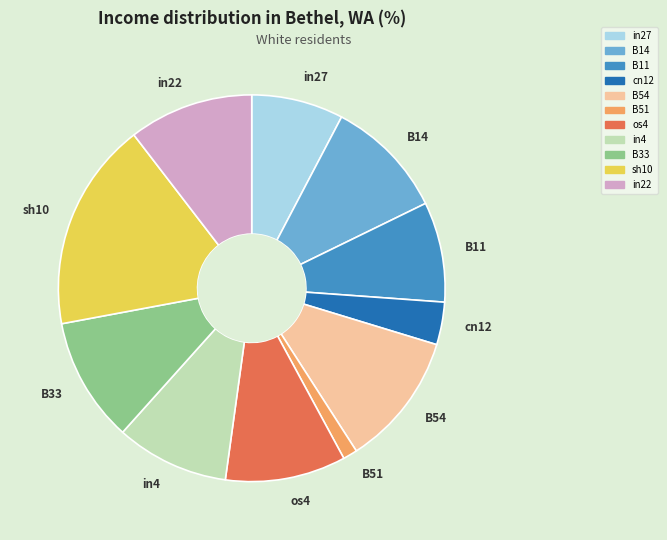

Is there any slice that represents more than half of the pie?

No